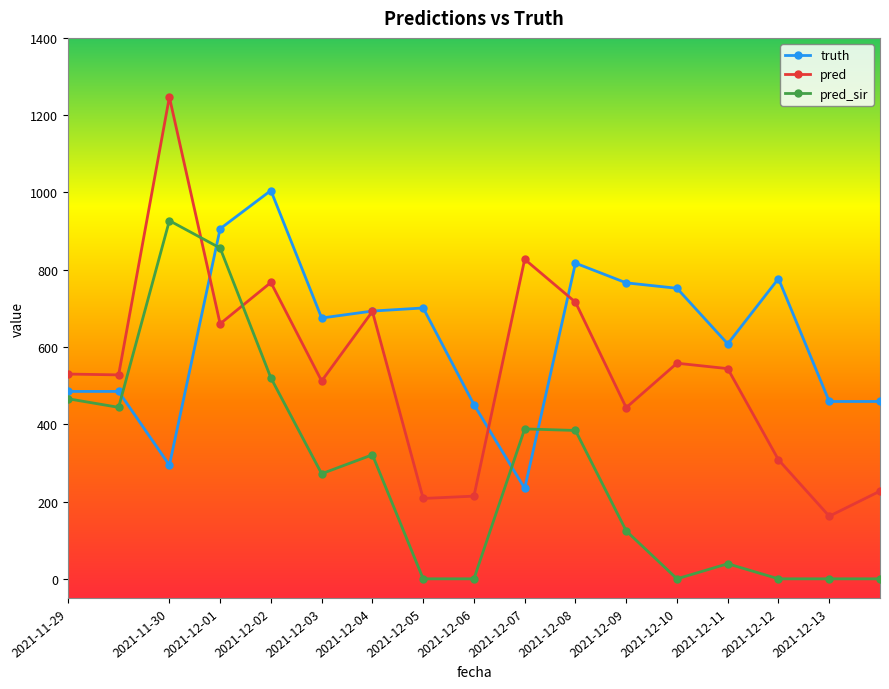

Which series ends up on top after the final intersection of truth and pred?

truth